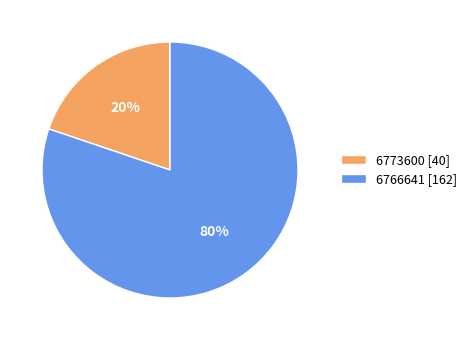

What percentage is the 6773600 [40] slice, to the nearest percent?

20%